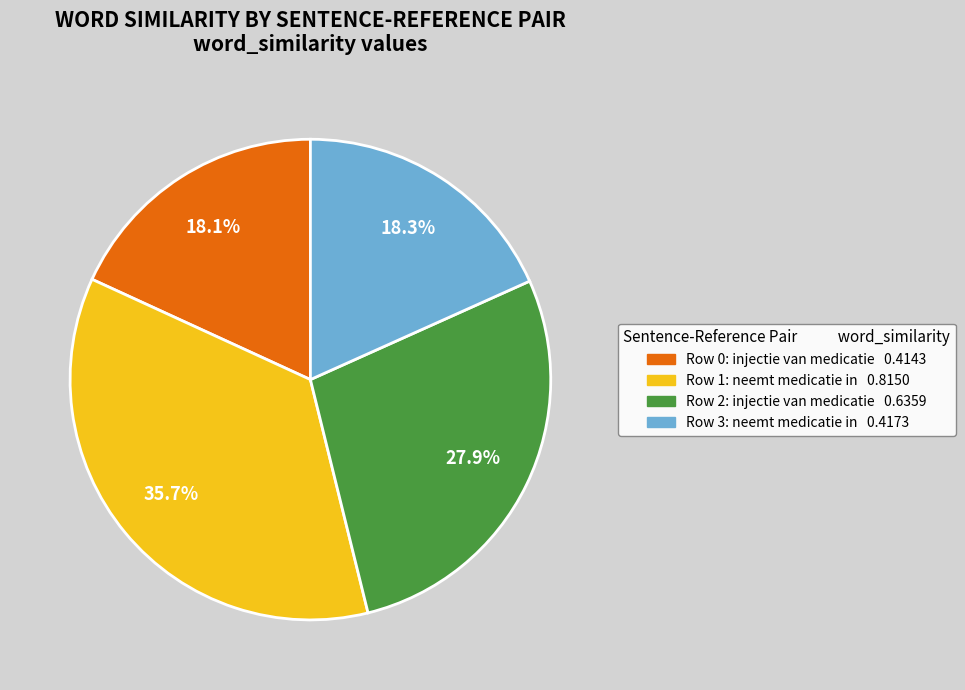

What percentage do Row 1: neemt medicatie in and Row 2: injectie van medicatie together represent?

63.6%